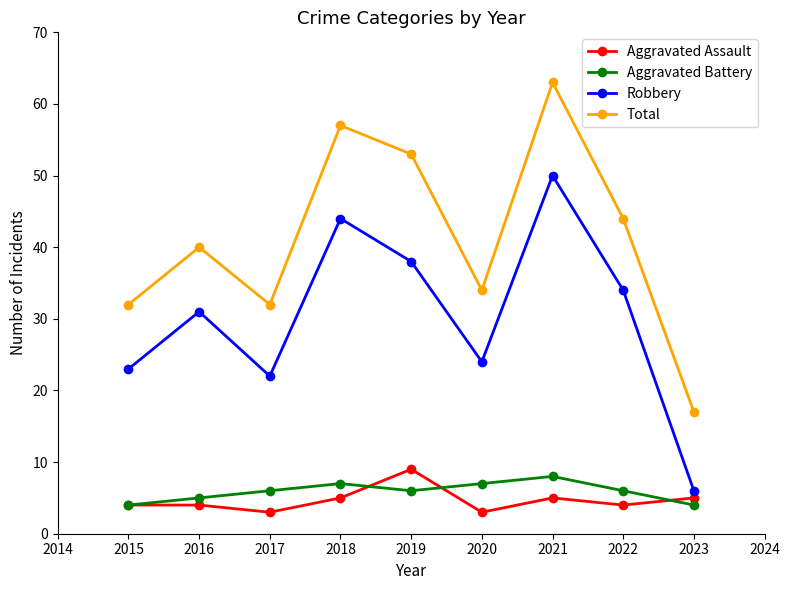

Is the value of Robbery at 2017 greater than the value of Aggravated Battery at 2022?

Yes